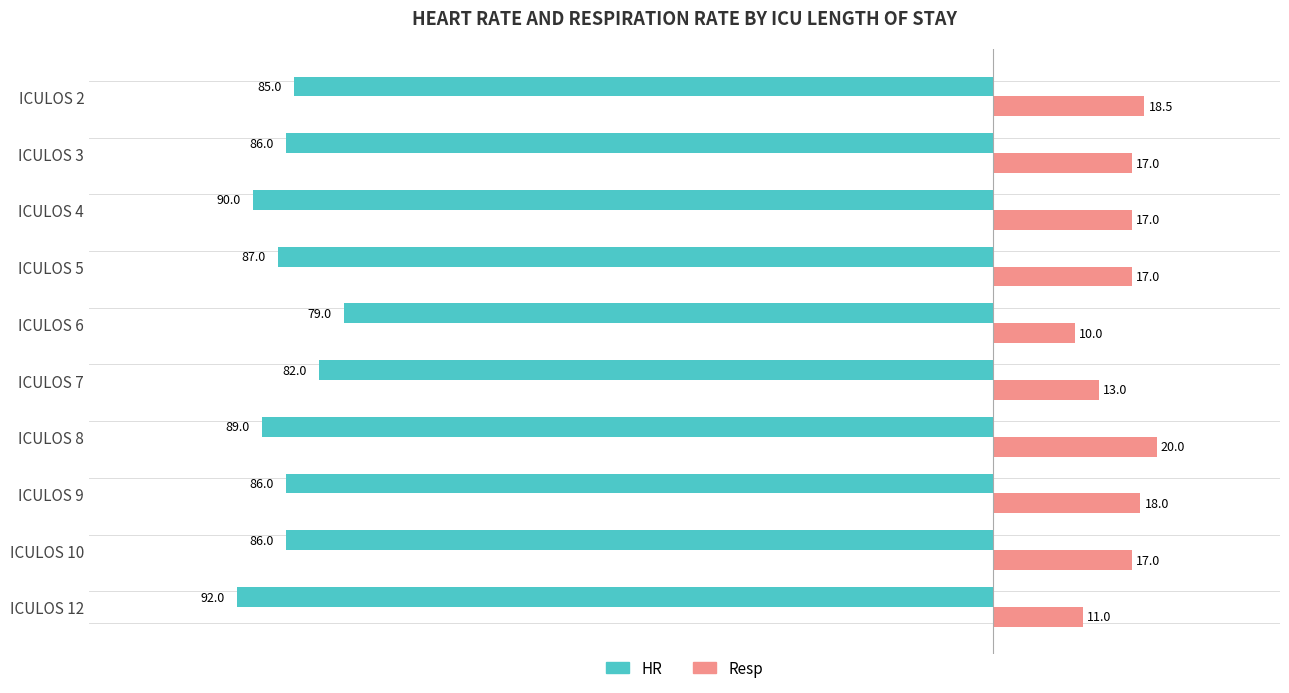

Rank the series by their average value, from highest to lowest.

Resp, HR